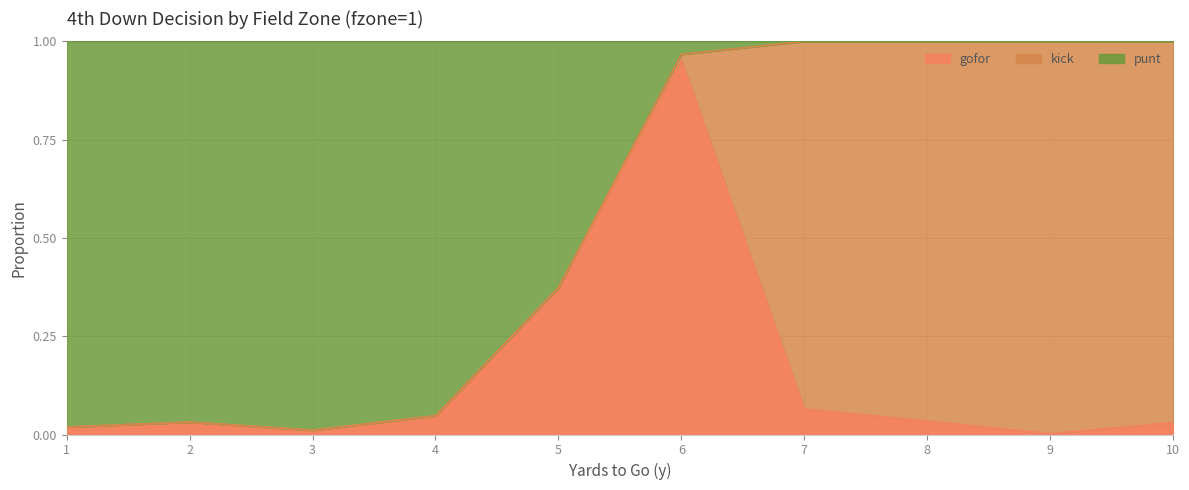

Is it true that gofor equals 0.1 at 4?

False